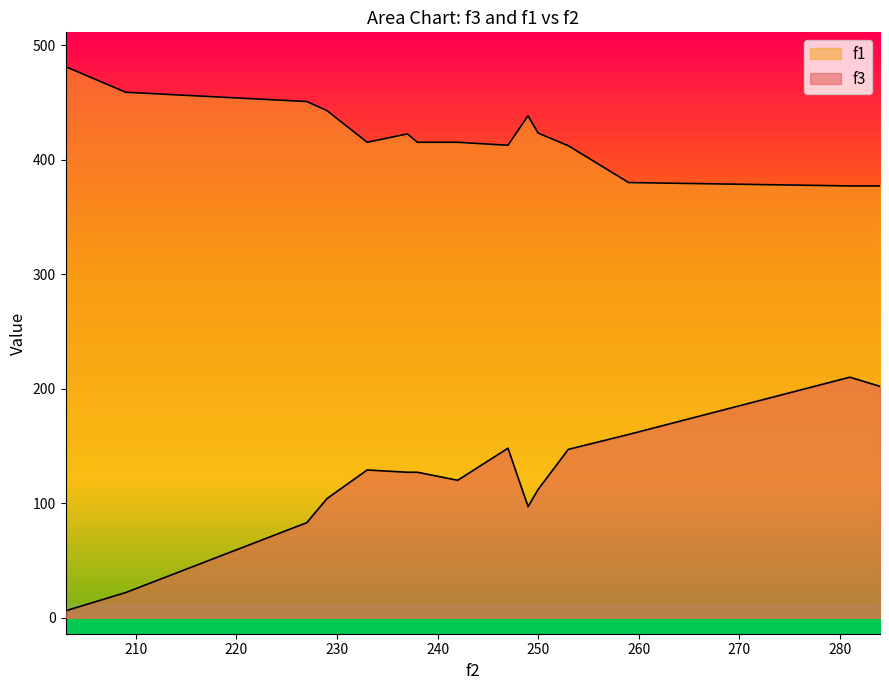

How many series are shown in this chart?

2